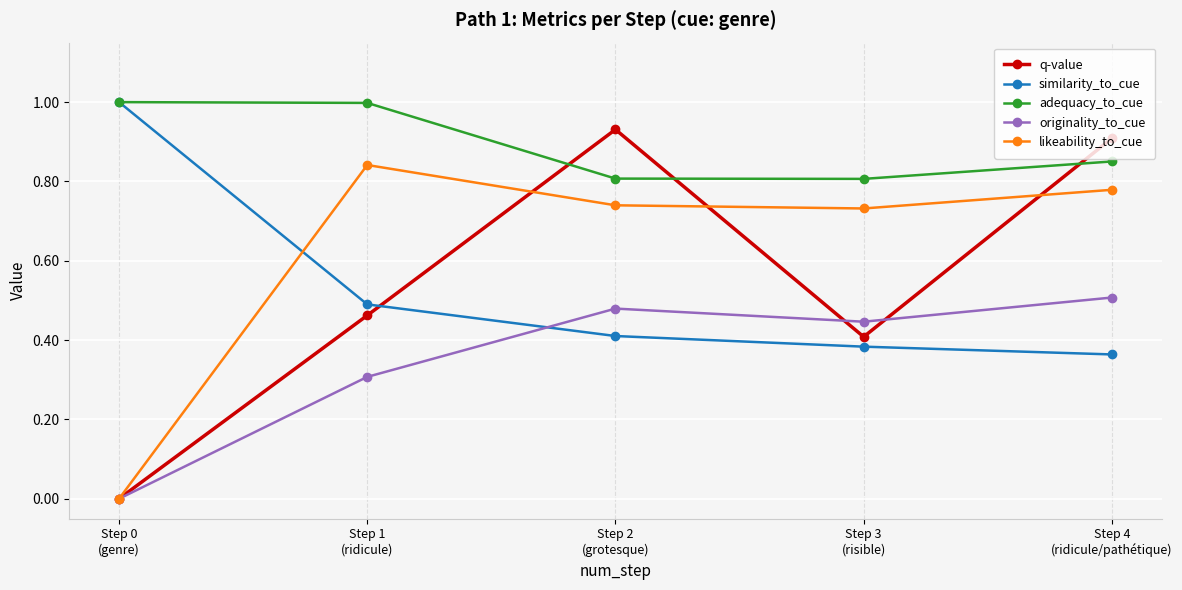

True or false: q-value has more than 2 interior local peaks.

False